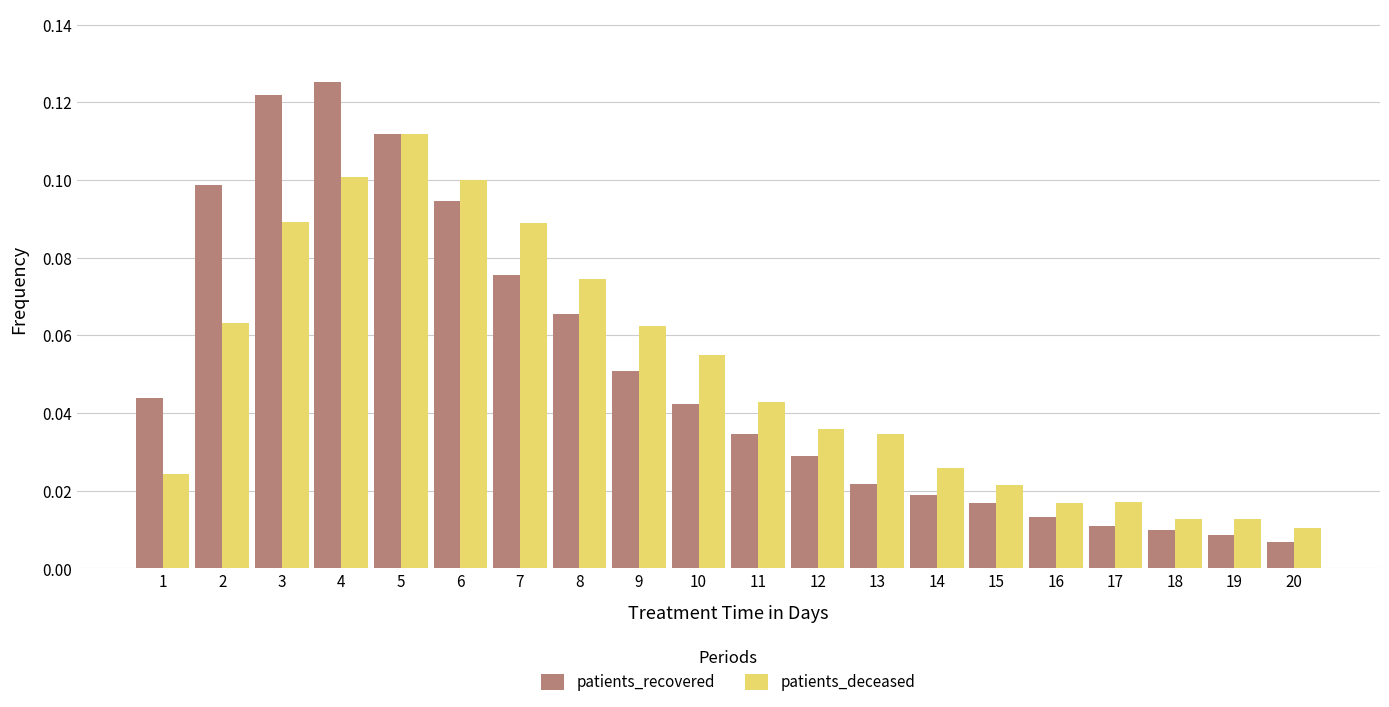

What are all the series names shown in the legend?

patients_recovered, patients_deceased